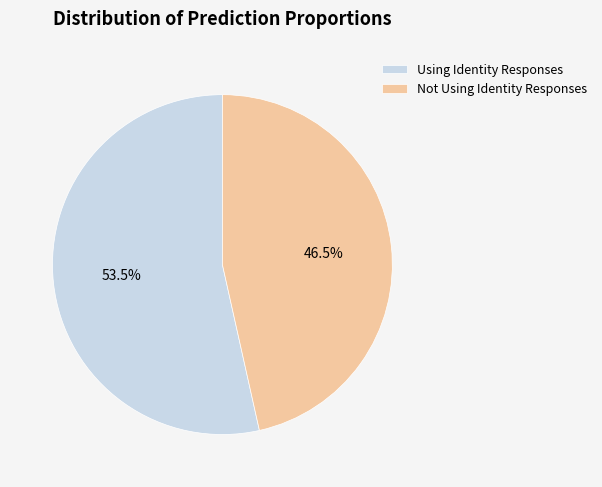

Which slice is the smallest?

Not Using Identity Responses